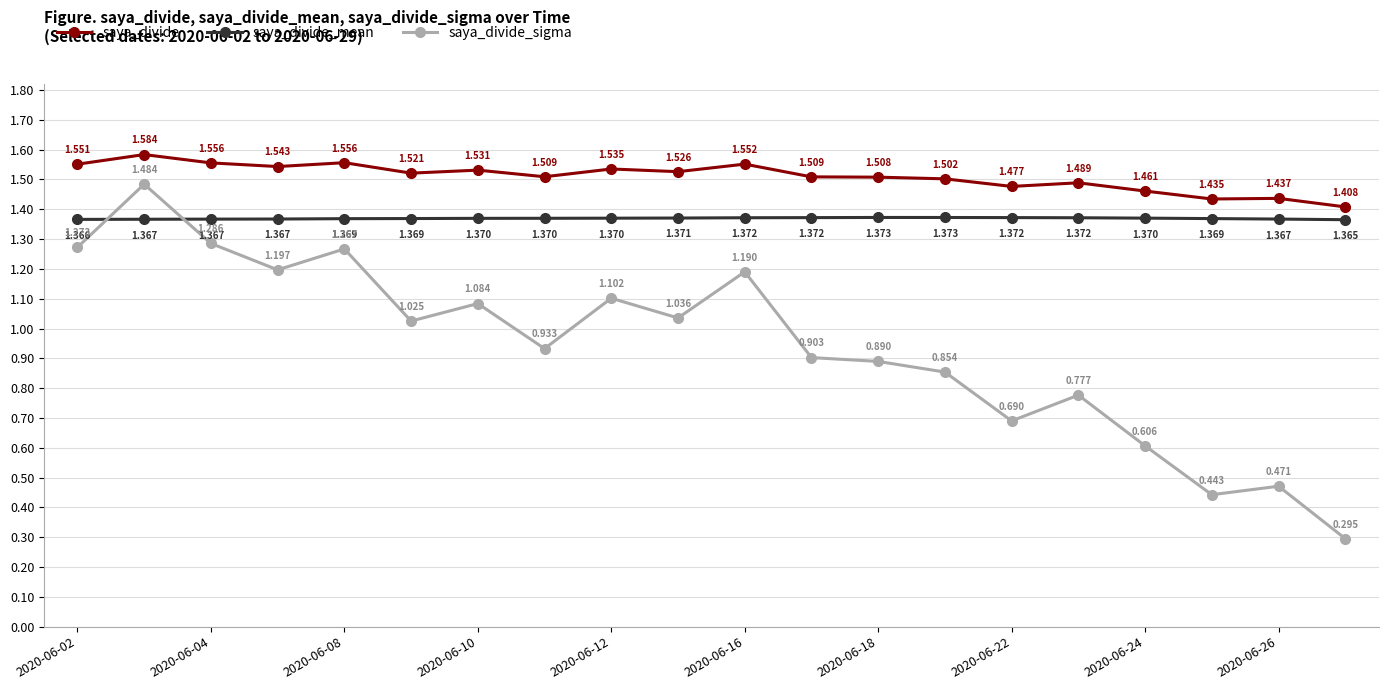

True or false: saya_divide_sigma and saya_divide cross at least once.

False